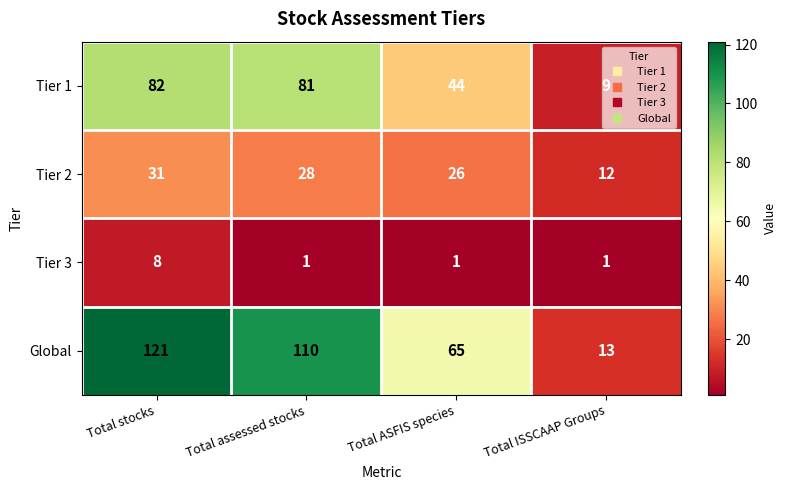

What is the maximum value shown in the chart?

121